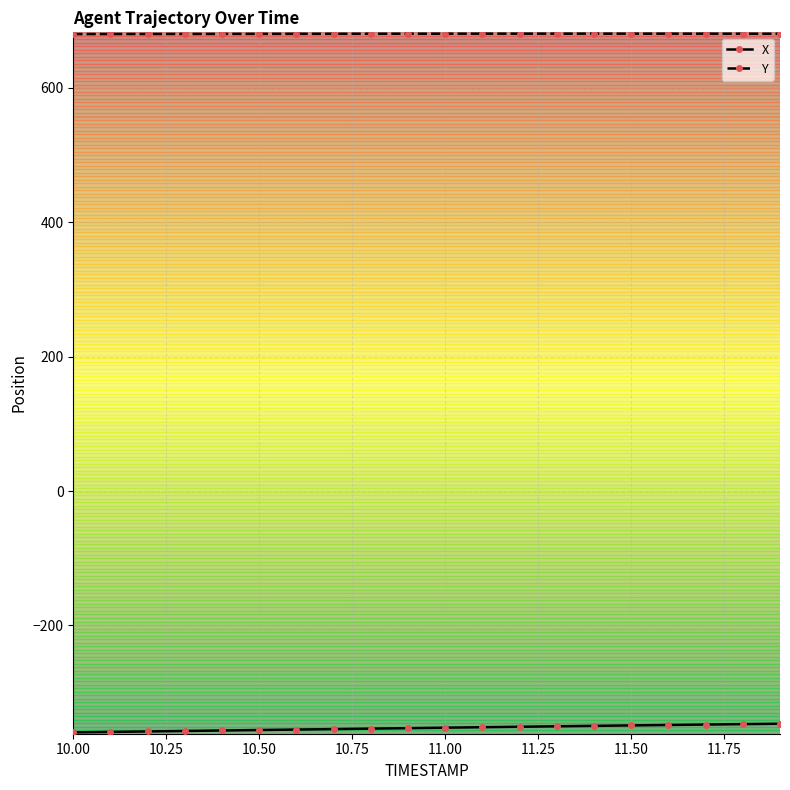

True or false: Y and X cross at least once.

False